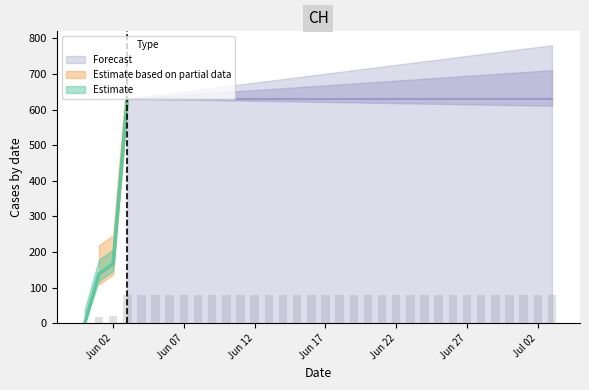

How many bars are there in total?

34